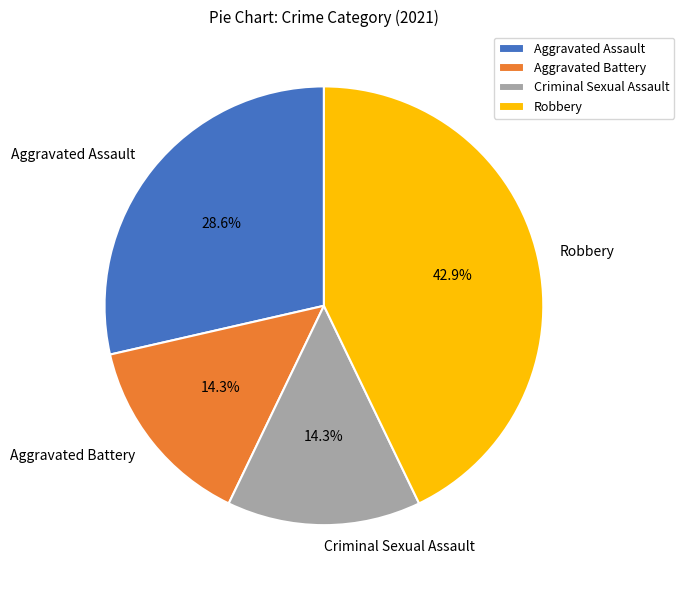

Is the sum of Criminal Sexual Assault and Aggravated Battery greater than half?

No